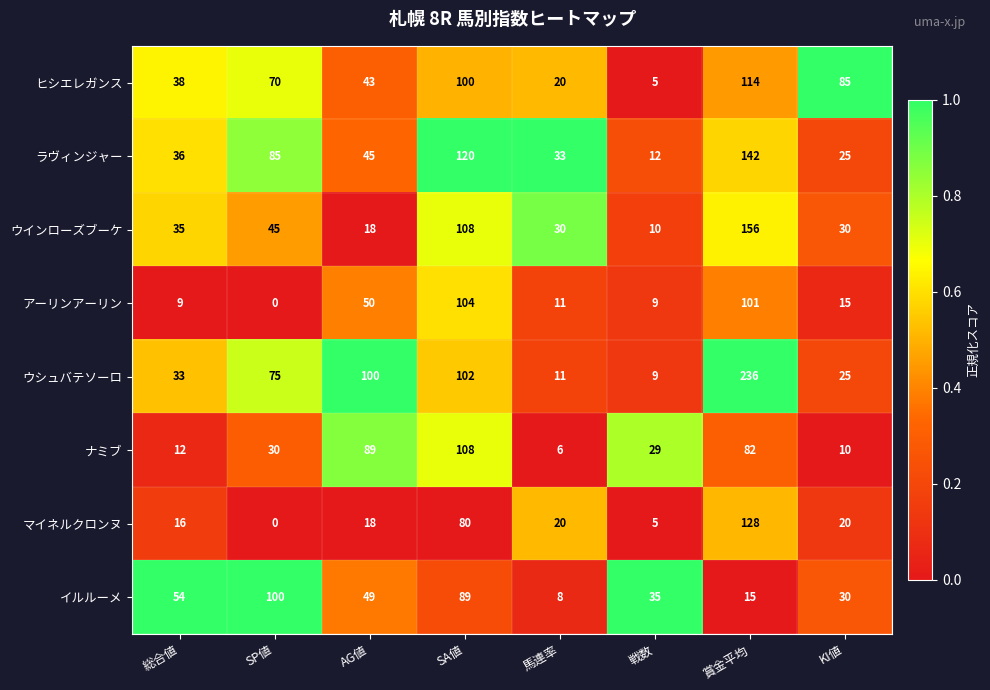

At which category is the sum across all series the highest?

賞金平均